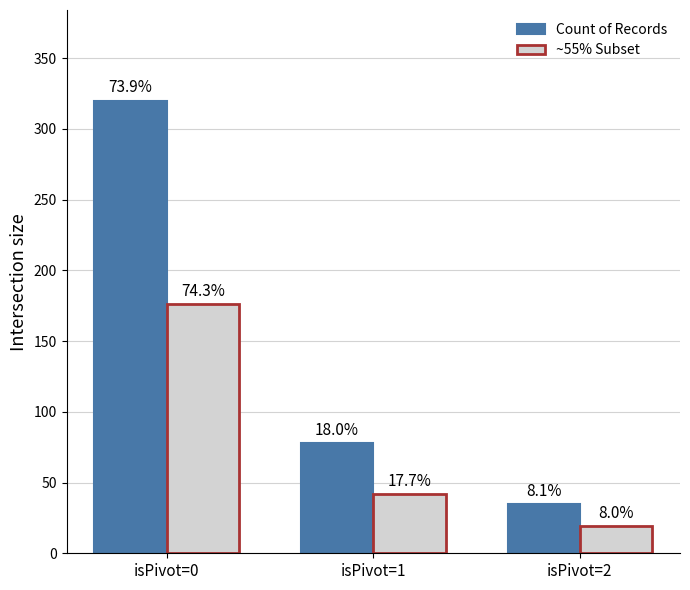

What is the average value of the Count of Records series?

144